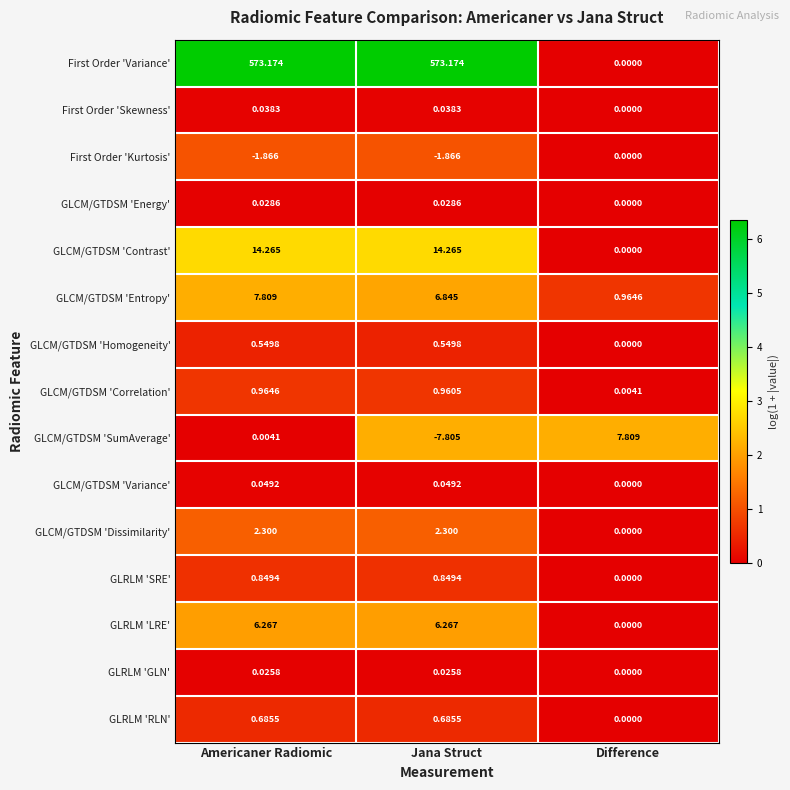

Where does the First Order 'Kurtosis' series first go above -1?

Difference